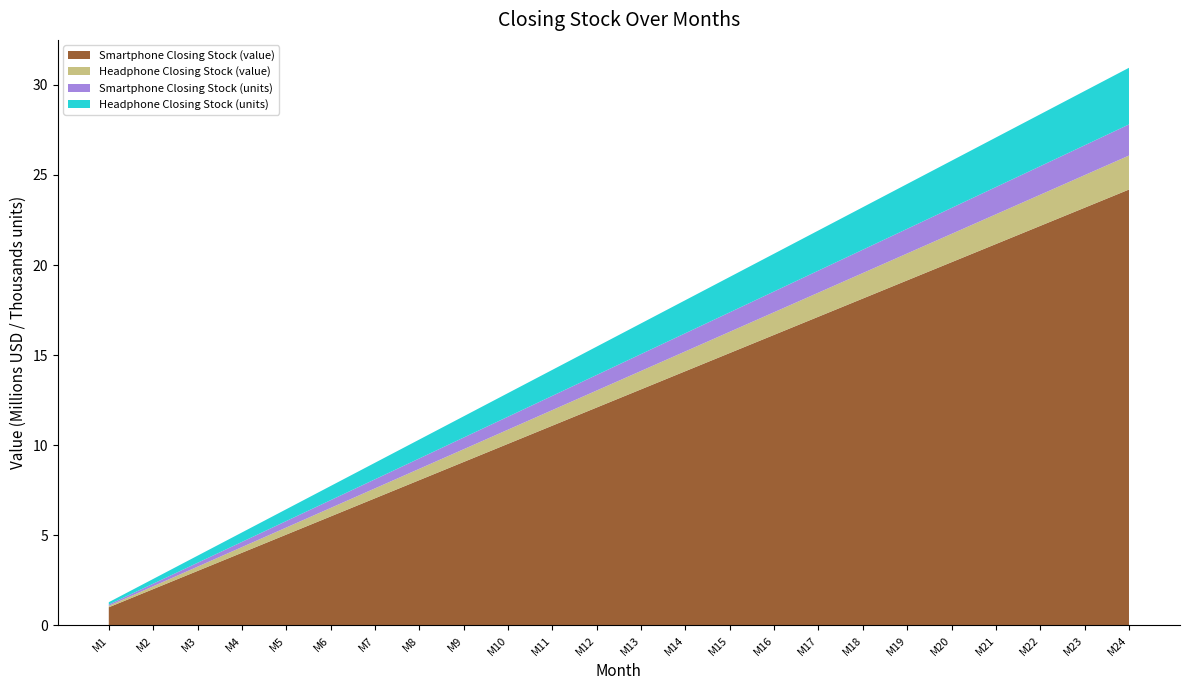

Reading left to right, what are all the values shown in this chart?

Smartphone Closing Stock (units): 72	144	216	288	360	432	504	576	648	720	792	864	936	1008	1080	1152	1224	1296	1368	1440	1512	1584	1656	1728
Headphone Closing Stock (units): 131	262	393	524	655	786	917	1048	1179	1310	1441	1572	1703	1834	1965	2096	2227	2358	2489	2620	2751	2882	3013	3144
Smartphone Closing Stock (value): 1008000	2016000	3024000	4032000	5040000	6048000	7056000	8064000	9072000	10080000	11088000	12096000	13104000	14112000	15120000	16128000	17136000	18144000	19152000	20160000	21168000	22176000	23184000	24192000
Headphone Closing Stock (value): 78600	157200	235800	314400	393000	471600	550200	628800	707400	786000	864600	943200	1021800	1100400	1179000	1257600	1336200	1414800	1493400	1572000	1650600	1729200	1807800	1886400
Total Closing Stock (value): 1086600	2173200	3259800	4346400	5433000	6519600	7606200	8692800	9779400	10866000	11952600	13039200	14125800	15212400	16299000	17385600	18472200	19558800	20645400	21732000	22818600	23905200	24991800	26078400